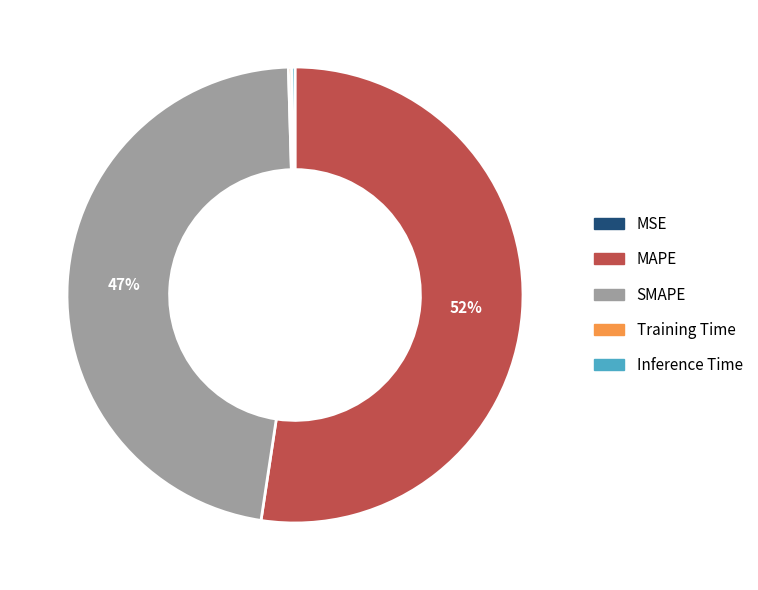

Is there any slice that represents more than half of the pie?

Yes